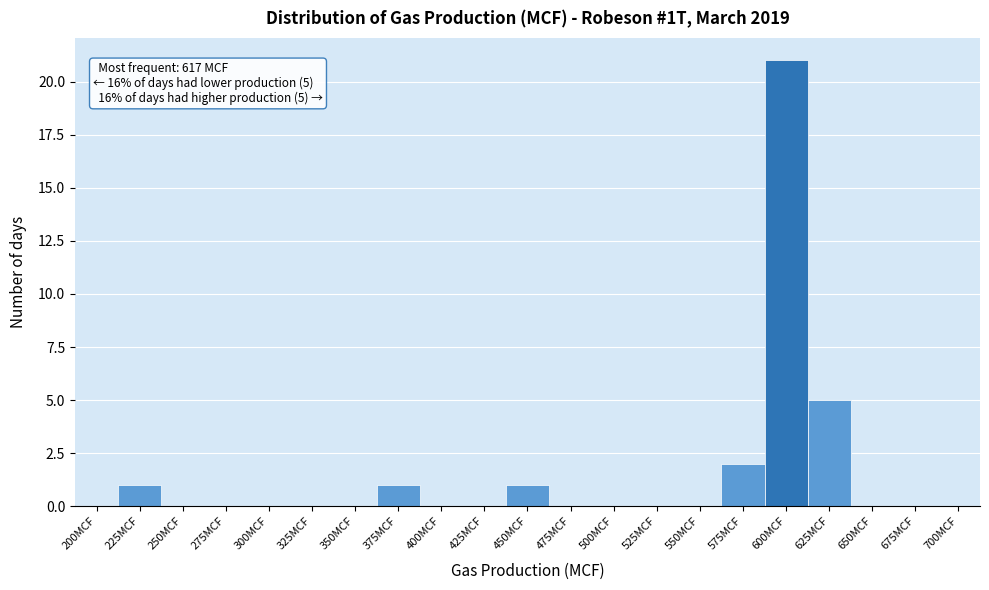

Reading left to right, list all the values displayed in this chart.

200MCF=0	225MCF=1	250MCF=0	275MCF=0	300MCF=0	325MCF=0	350MCF=0	375MCF=1	400MCF=0	425MCF=0	450MCF=1	475MCF=0	500MCF=0	525MCF=0	550MCF=0	575MCF=2	600MCF=21	625MCF=5	650MCF=0	675MCF=0	700MCF=0